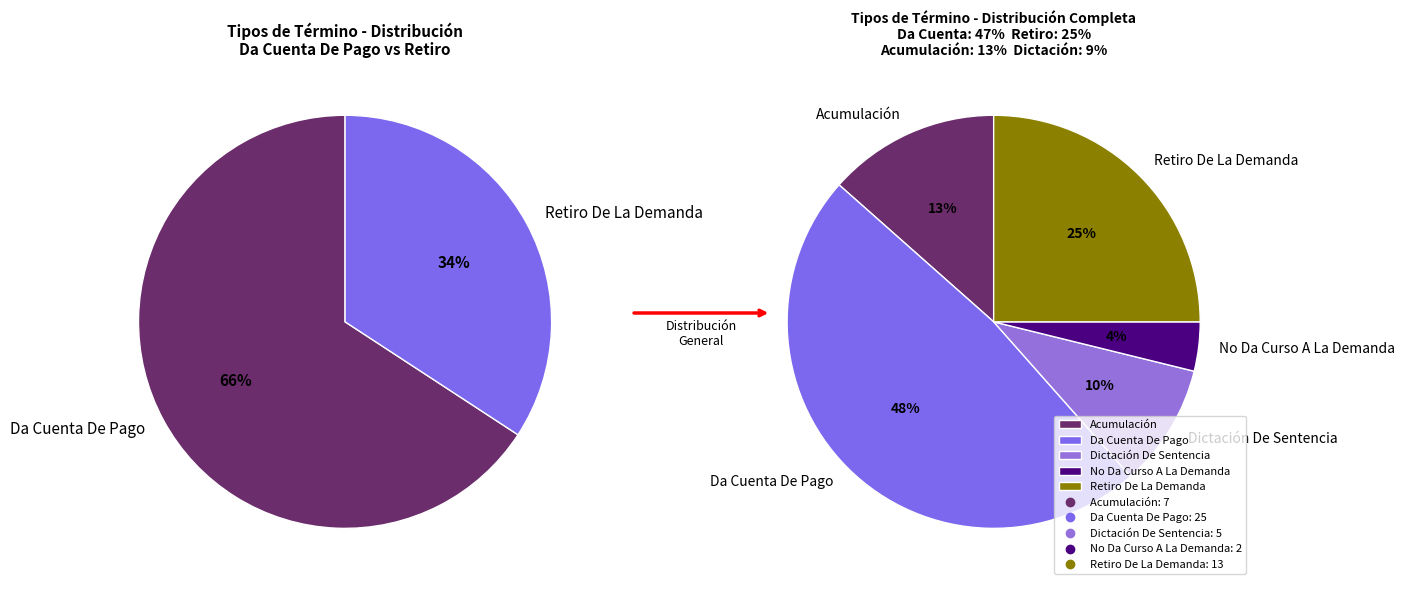

Is there any slice that represents more than half of the pie?

No